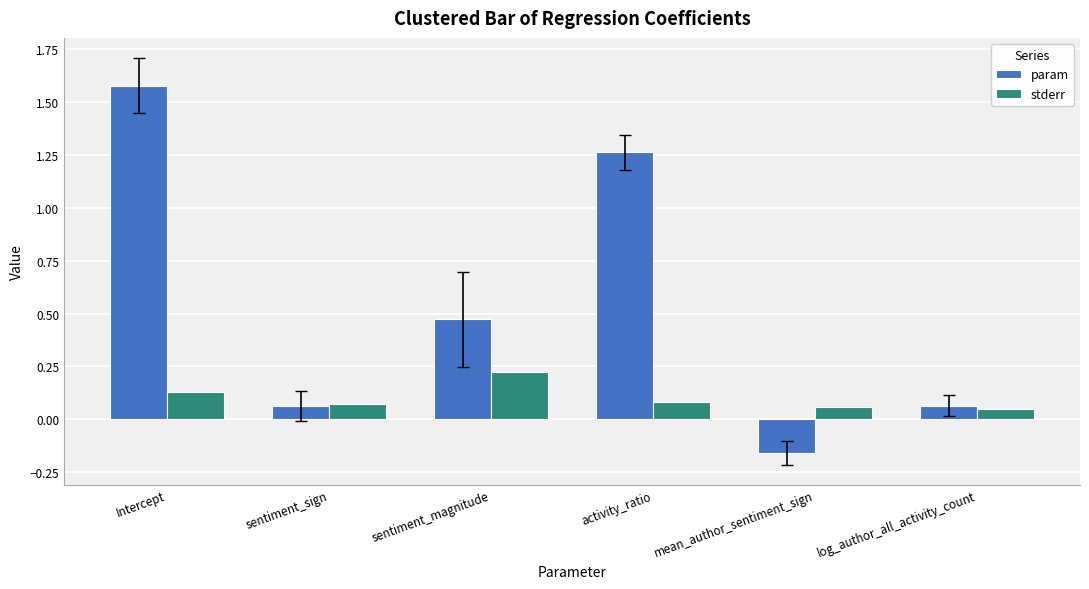

Which series has the largest total across all categories?

param